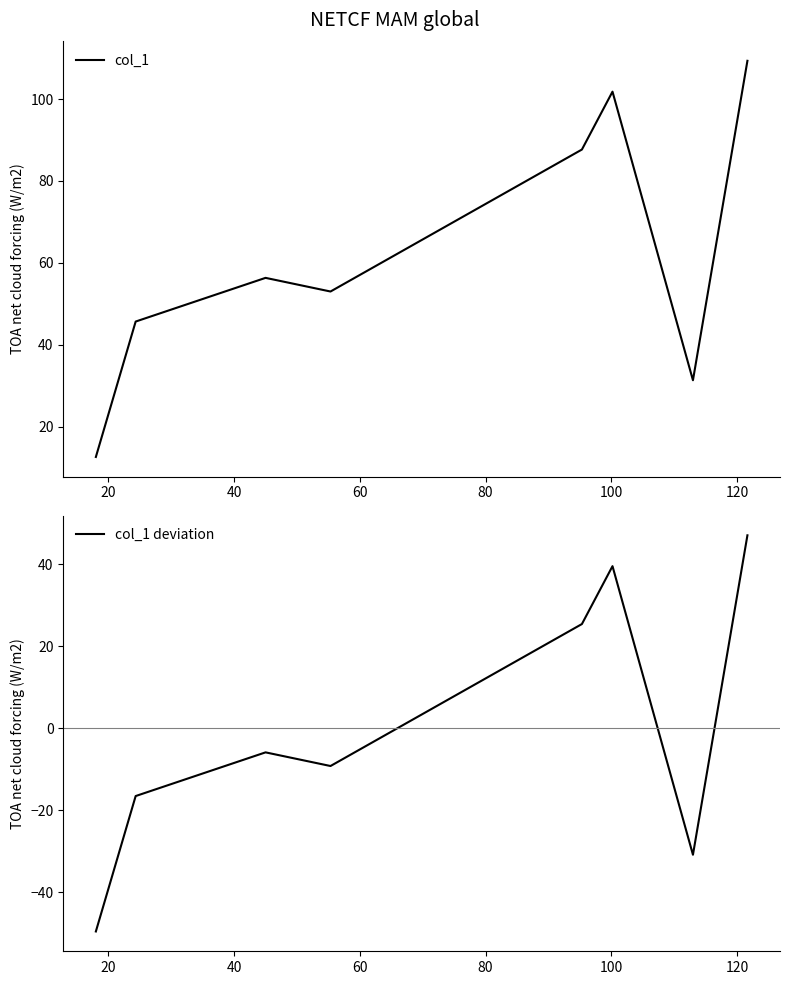

What is the highest value of the col_1 deviation series?

47.1